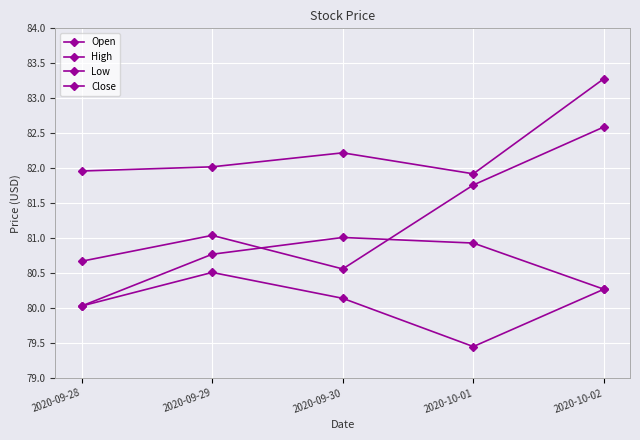

What is the label of the 3rd point from the right?

2020-09-30